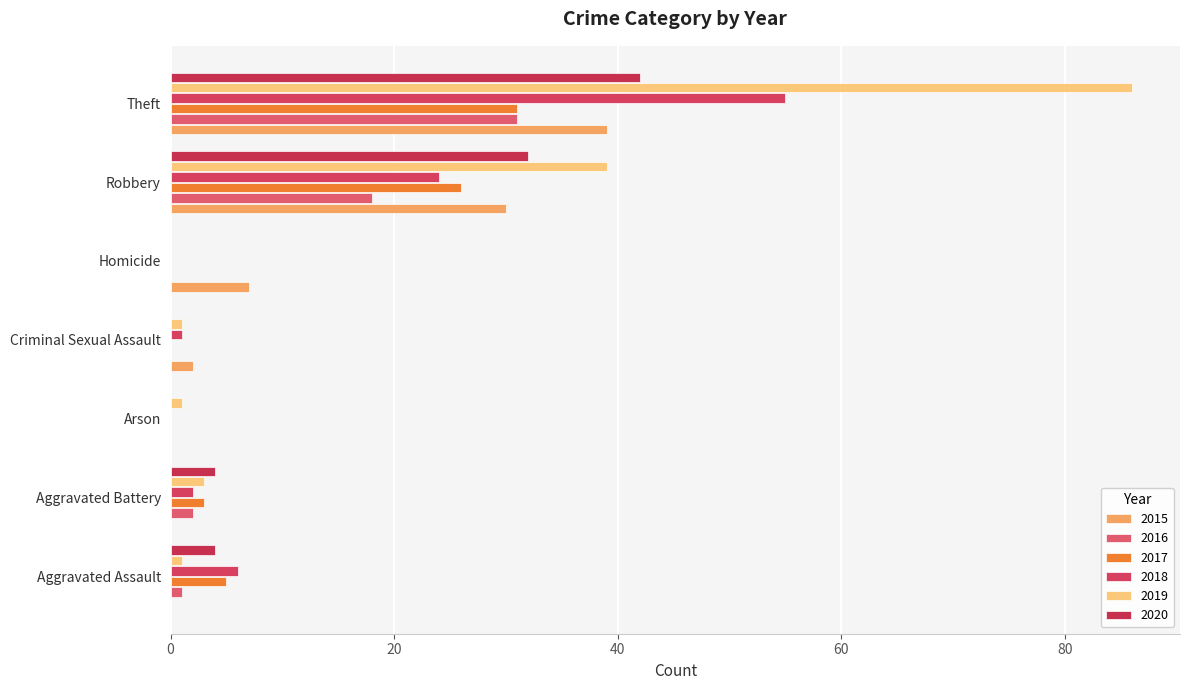

How many distinct data groups are displayed?

6